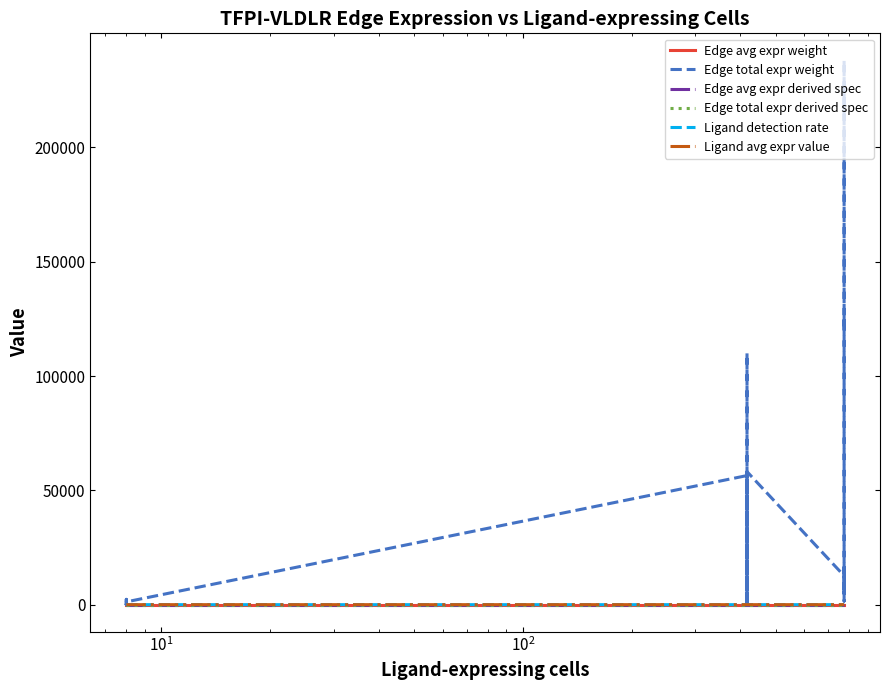

Reading left to right, list all the values displayed in this chart.

Edge avg expr weight: 0.0	0.0	0.0	0.0	0.0	0.0	0.0	0.0	0.0	0.0	0.0	0.0	0.0	0.1	0.1	0.0	0.0	0.0	0.1	0.0	0.0
Edge total expr weight: 1194.4	2326.2	15.4	183.1	123.5	45.1	1230.8	56467.5	2133.8	5836.9	109977.0	726.4	8655.5	58189.7	12630.9	1571.9	237987.5	122194.4	125921.2	4617.4	18730.3
Edge avg expr derived spec: 0.0	0.0	0.0	0.0	0.0	0.0	0.0	0.0	0.0	0.0	0.0	0.0	0.0	0.1	0.1	0.0	0.0	0.0	0.1	0.0	0.0
Edge total expr derived spec: 0.0	0.0	0.0	0.0	0.0	0.0	0.0	0.0	0.0	0.0	0.1	0.0	0.0	0.0	0.0	0.0	0.1	0.1	0.1	0.0	0.0
Ligand detection rate: 0.0	0.0	0.0	0.0	0.0	0.0	0.0	0.4	0.4	0.4	0.4	0.4	0.4	0.4	0.4	0.4	0.4	0.4	0.4	0.4	0.4
Ligand avg expr value: 0.1	0.1	0.1	0.1	0.1	0.1	0.1	0.6	0.6	0.6	0.6	0.6	0.6	0.6	0.7	0.7	0.7	0.7	0.7	0.7	0.7